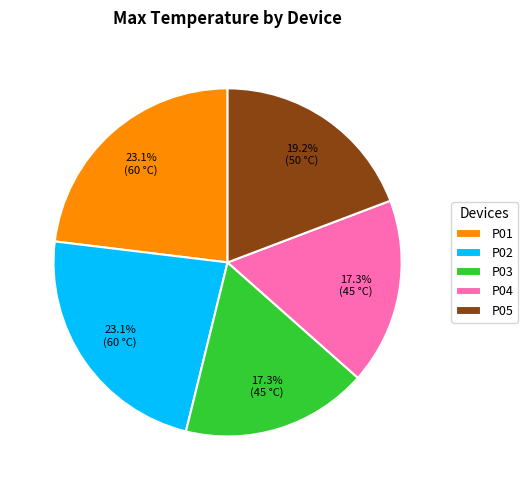

To the nearest percent, what portion does P03 represent?

17%